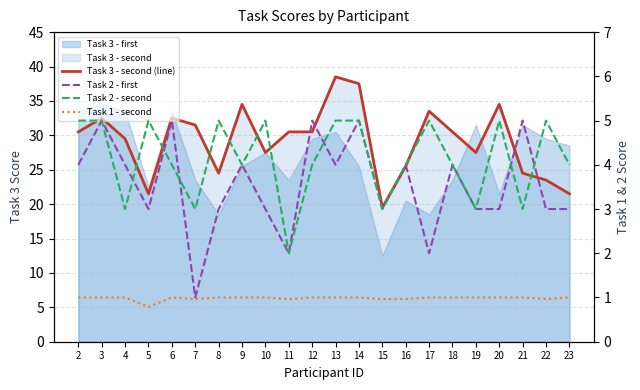

Is the value of Task 3 - second (line) at 5 greater than the value of Task 2 - first at 7?

Yes